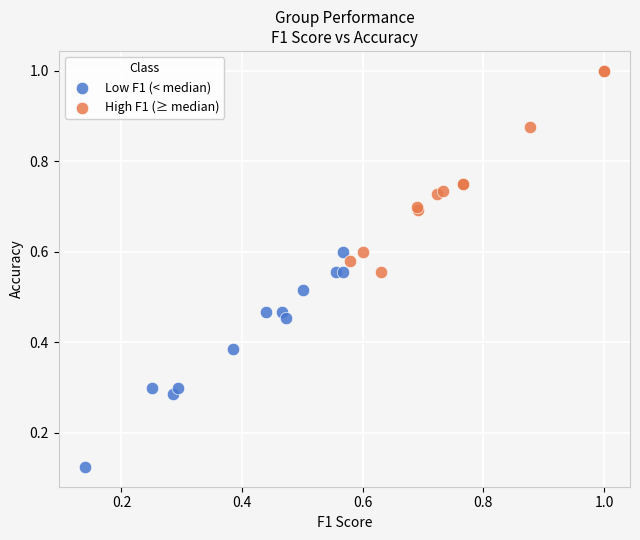

Which series reaches the maximum Y coordinate?

High F1 (≥ median)